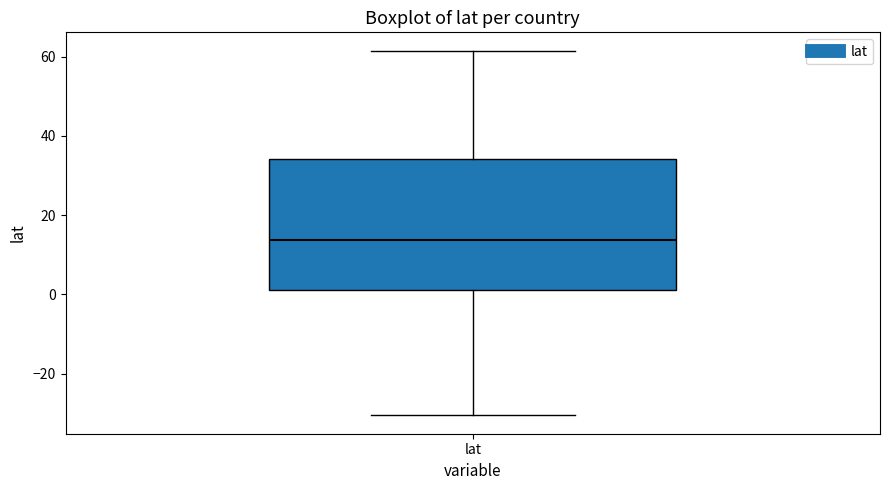

Transcribe this box plot: give where the median line is, the range the box spans, and where the two whiskers end, as read against the y-axis. The values are not printed on the chart, so give them approximately, as read against the axis.

median 14, box 2 to 34, whiskers -30 to 62